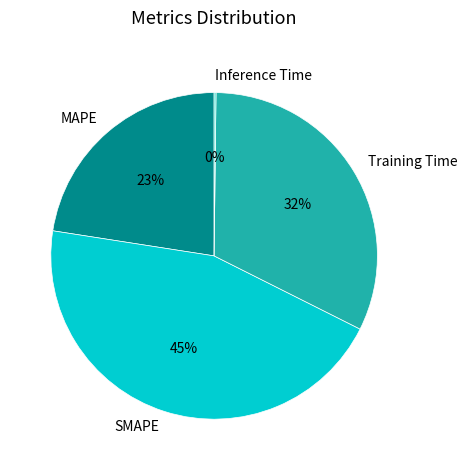

Is SMAPE the majority of the pie?

No